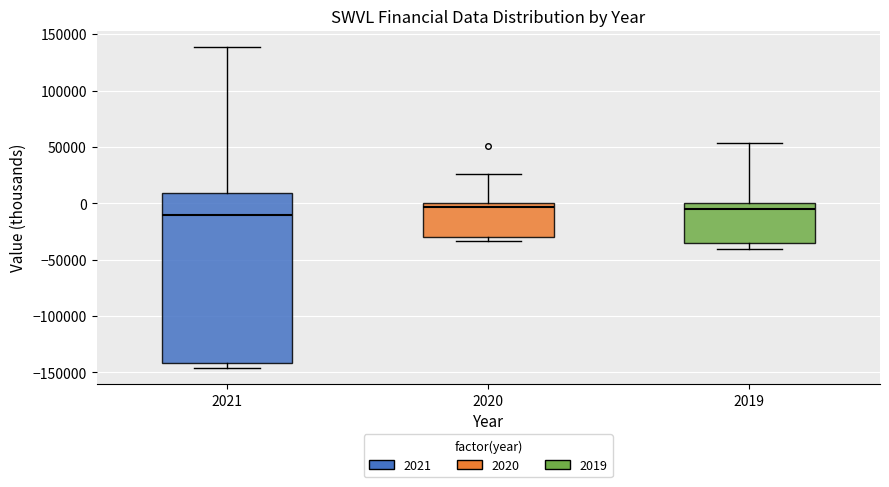

Reading left to right, read every box against the y-axis: the position of its median line, the range the box covers, and the ends of its whiskers. The values are not printed on the chart, so give them approximately, as read against the axis.

2021: median -10000, box -140000 to 10000, whiskers -145000 to 140000
2020: median -5000, box -30000 to 0, whiskers -35000 to 25000
2019: median -5000, box -35000 to 0, whiskers -40000 to 55000